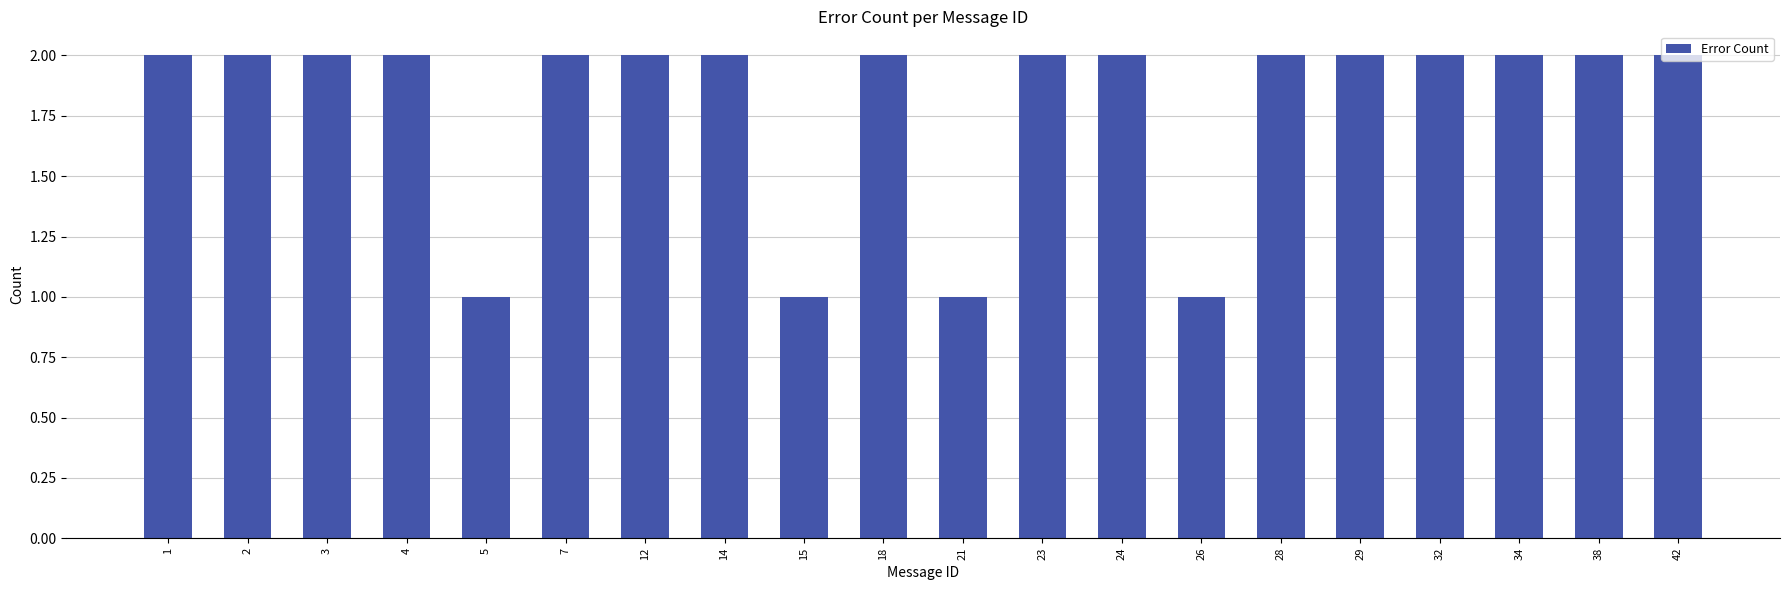

What is the maximum value shown in the chart?

2